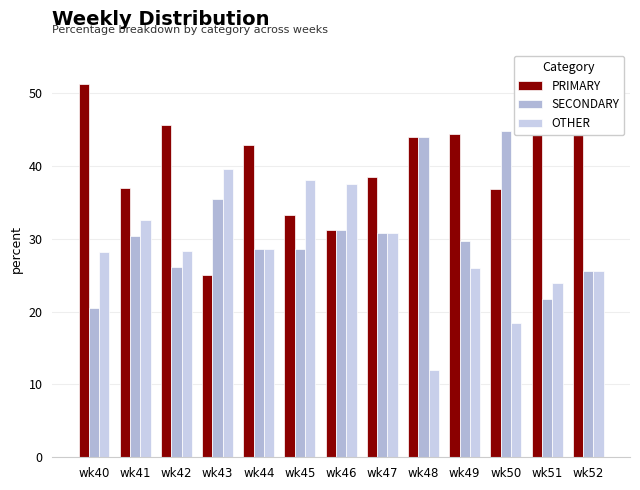

At which category does the chart reach its peak across all series?

wk51